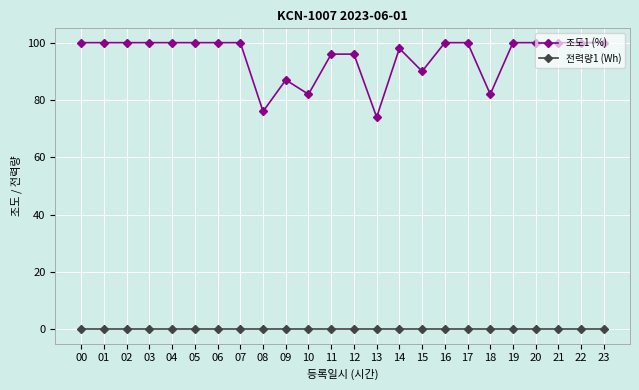

Reading left to right, what are all the values shown in this chart?

조도1 (%): 100	100	100	100	100	100	100	100	76	87	82	96	96	74	98	90	100	100	82	100	100	100	100	100
전력량1 (Wh): 0	0	0	0	0	0	0	0	0	0	0	0	0	0	0	0	0	0	0	0	0	0	0	0